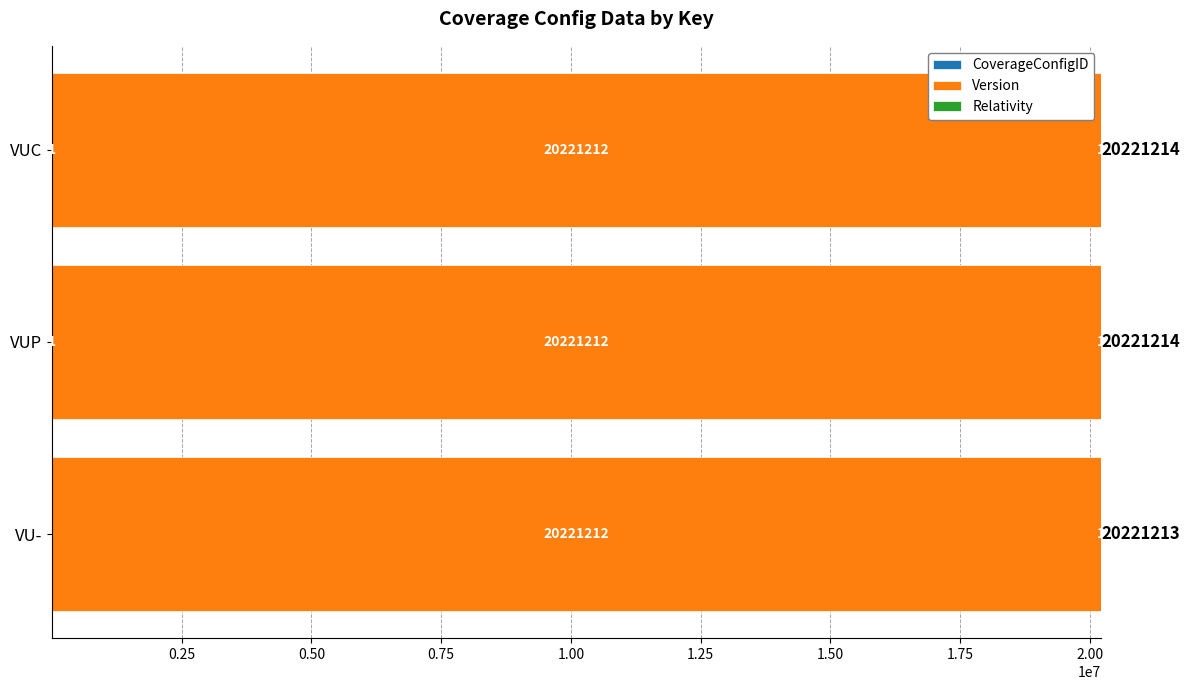

What is the total value across all series at VUC?

20221214